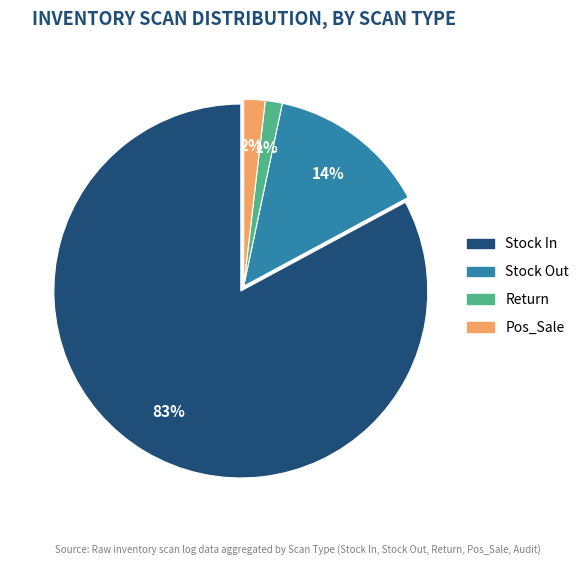

Does any single category account for the majority?

Yes